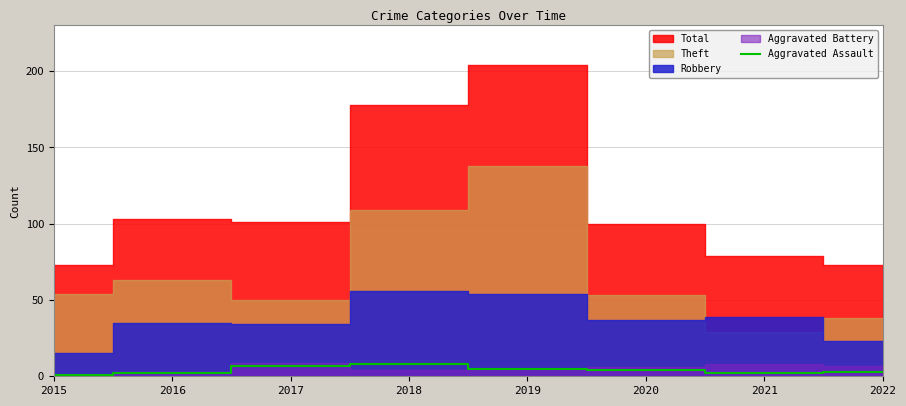

The Aggravated Assault series shows 7 at 2017. True or false?

True